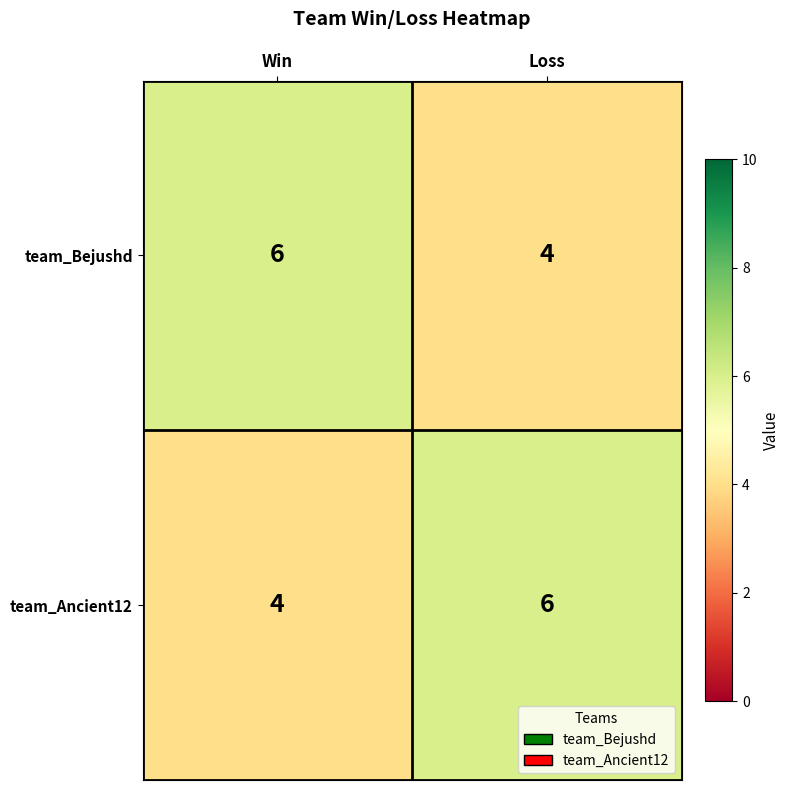

At which label is team_Ancient12 closest to 5?

Win